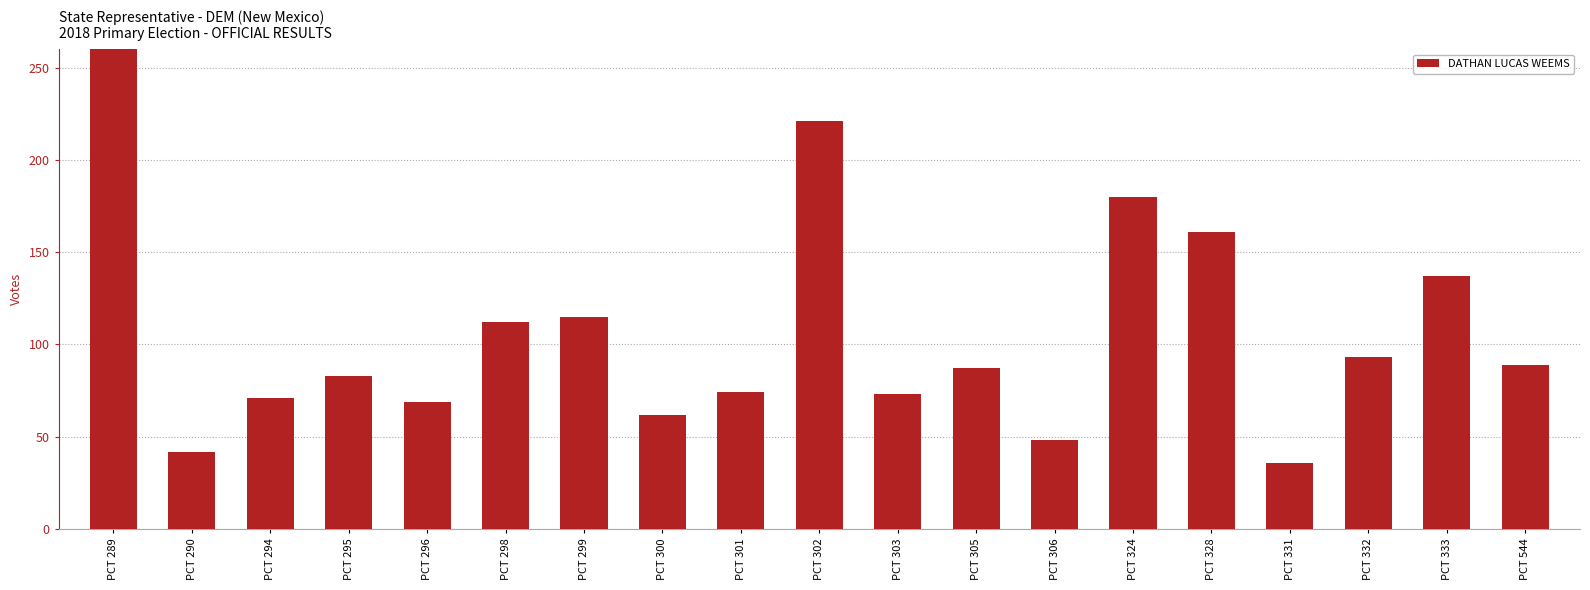

What is the value of the 3rd bar from the left?

71